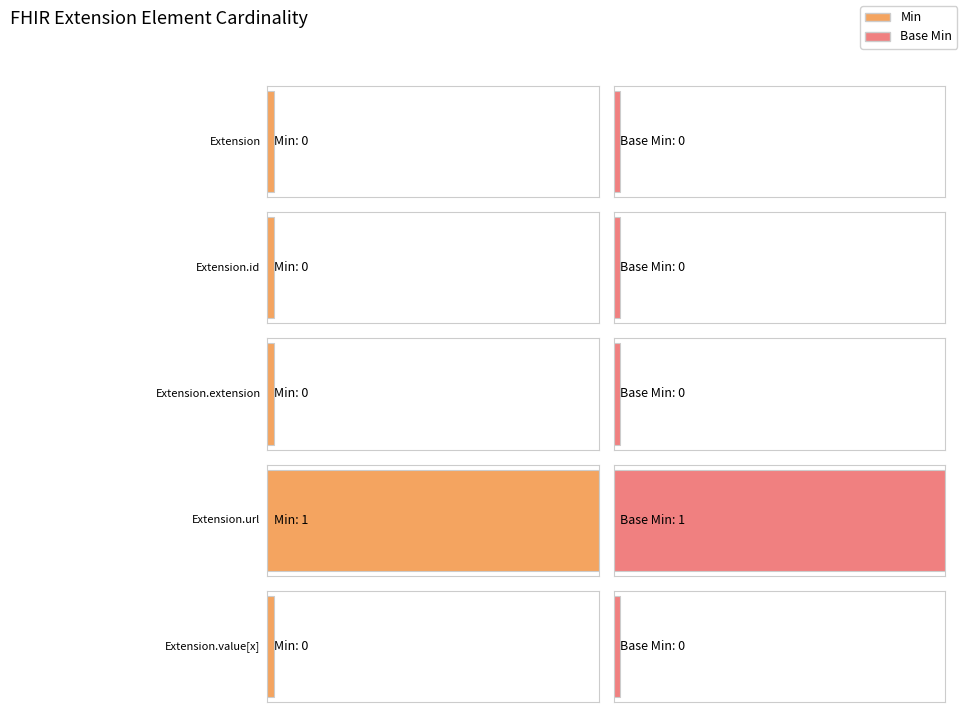

Between Extension.id and Extension.value[x], which is larger?

Extension.id